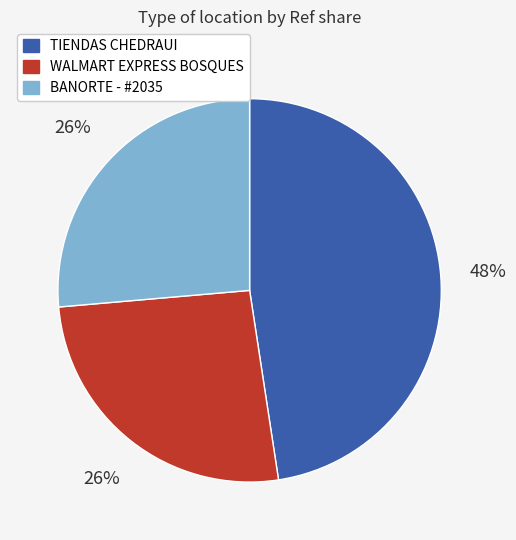

To the nearest percent, what is the combined percentage of TIENDAS CHEDRAUI and WALMART EXPRESS BOSQUES?

74%